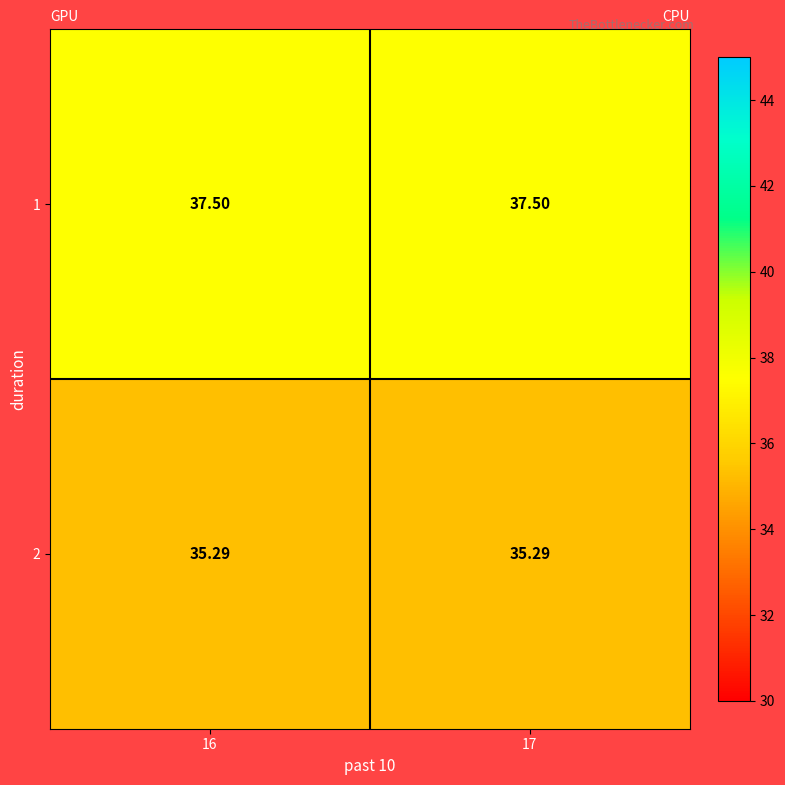

List the series in order of their peak value, highest first.

1, 2